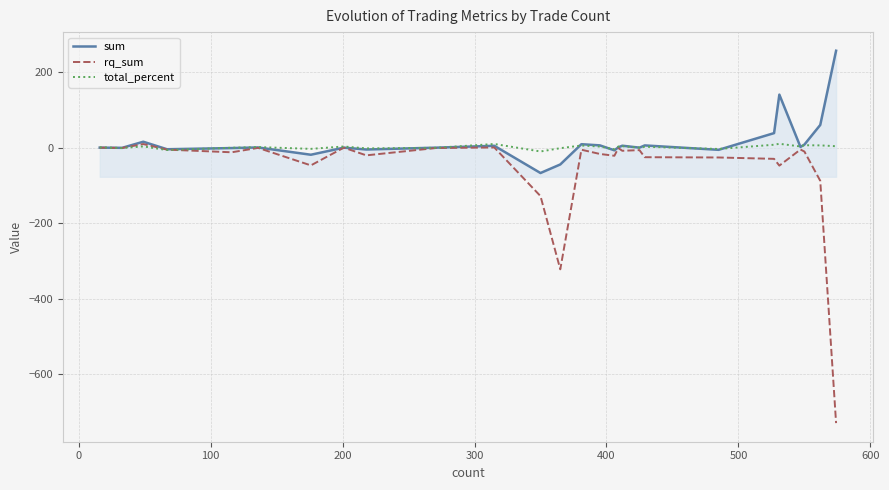

What is the minimum value for sum?

-67.2